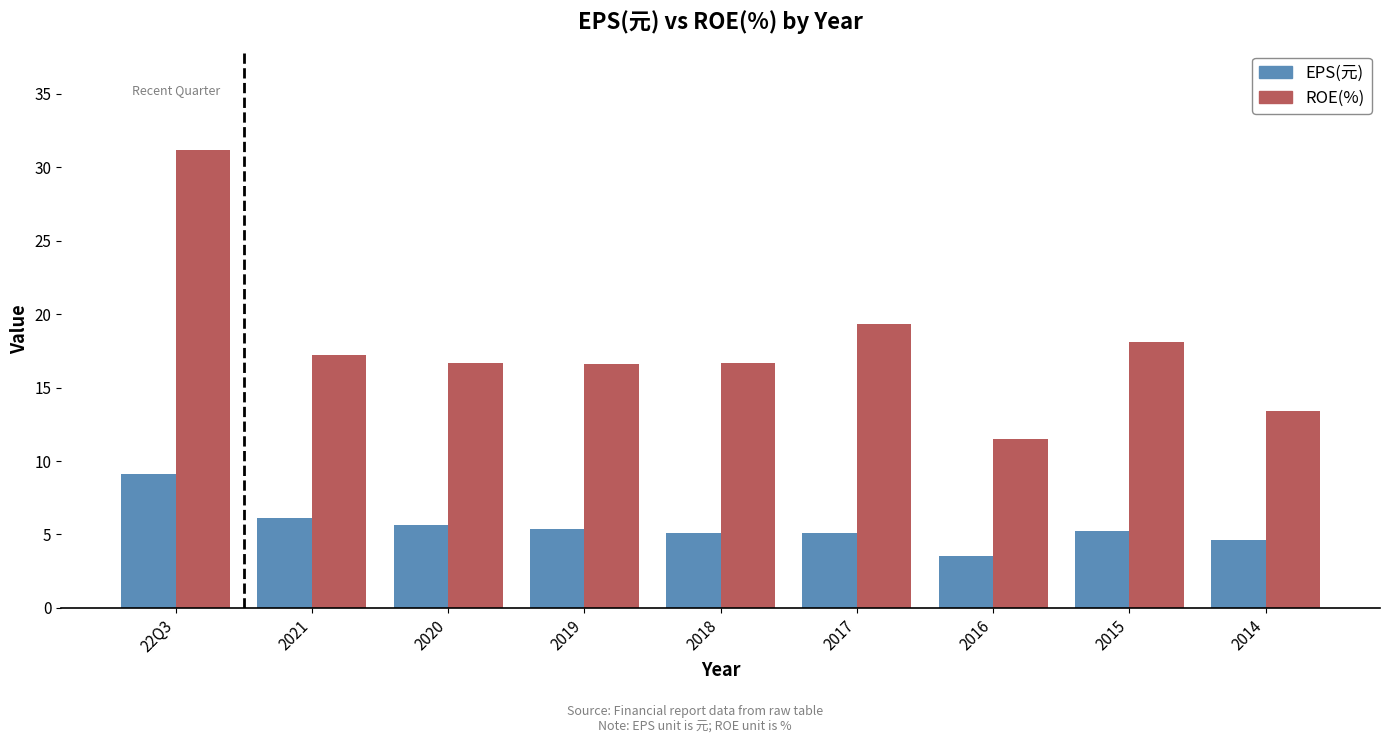

At how many categories does at least one series exceed 23?

1